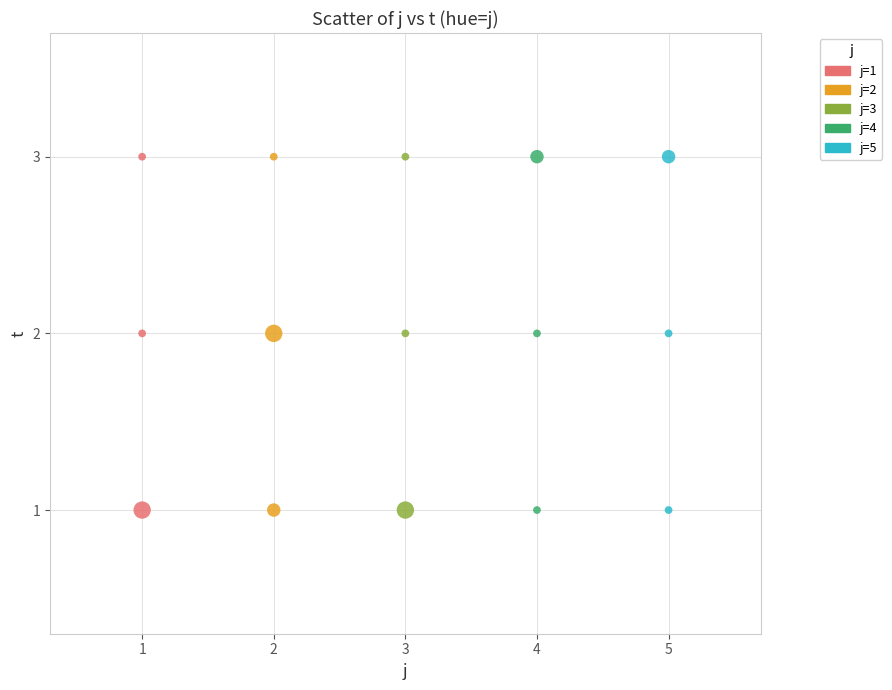

What are all the series names shown in the legend?

j=1, j=2, j=3, j=4, j=5